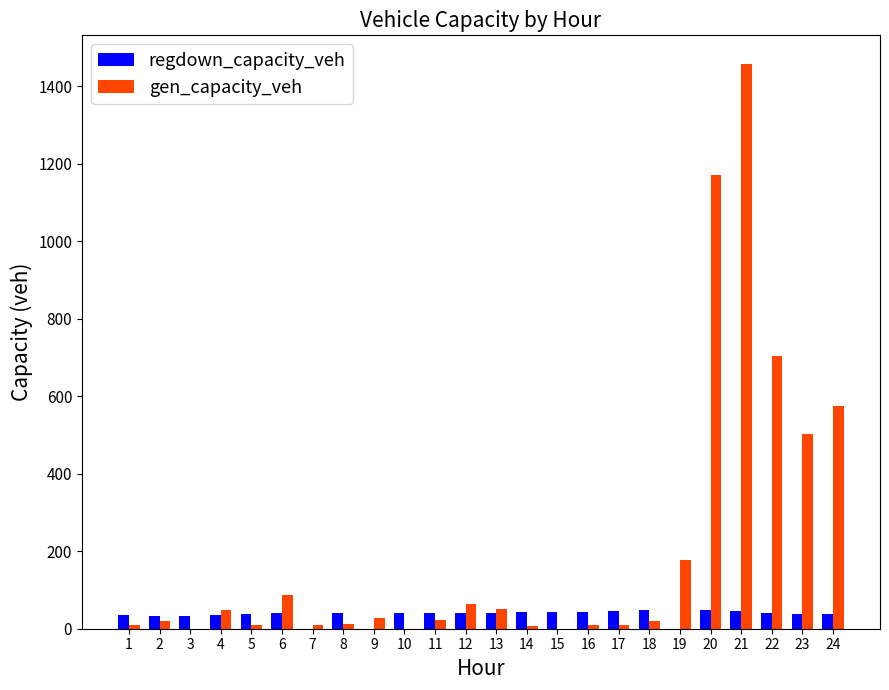

How many distinct data groups are displayed?

2